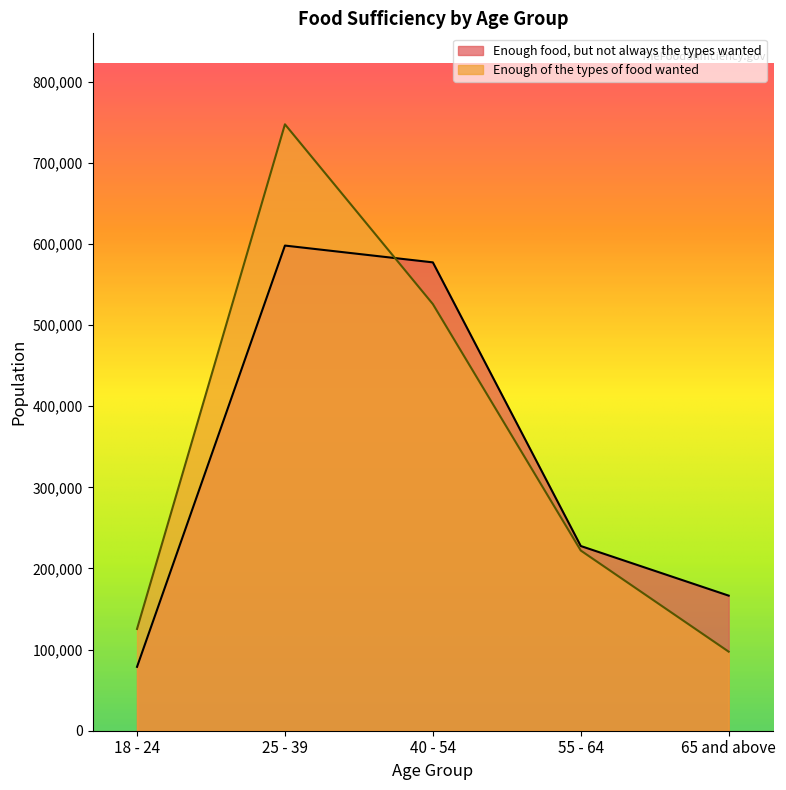

At which label does Enough of the types of food wanted first exceed 222092?

25 - 39